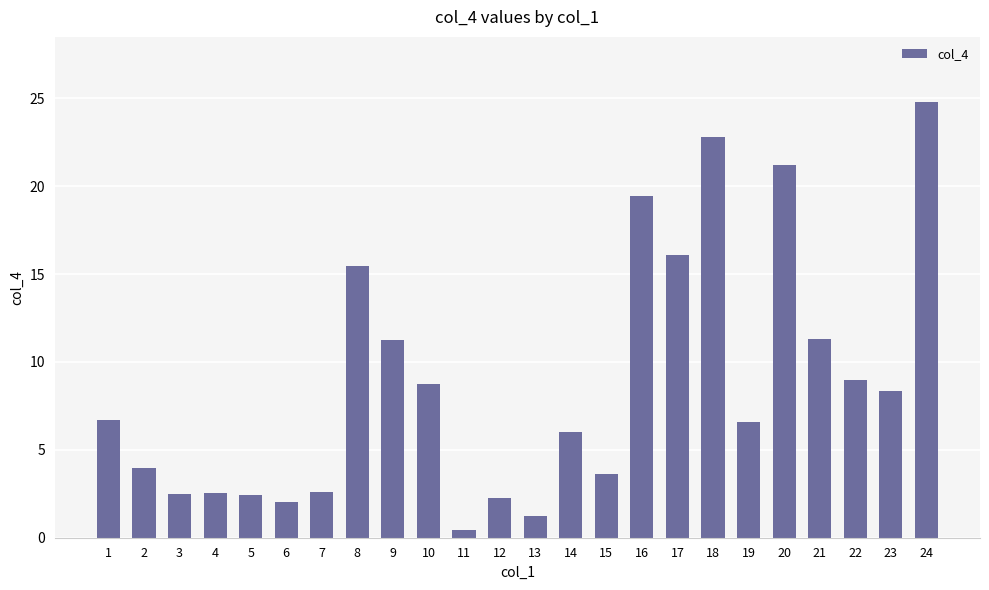

What is the sum of the values at 22 and 3?

11.4